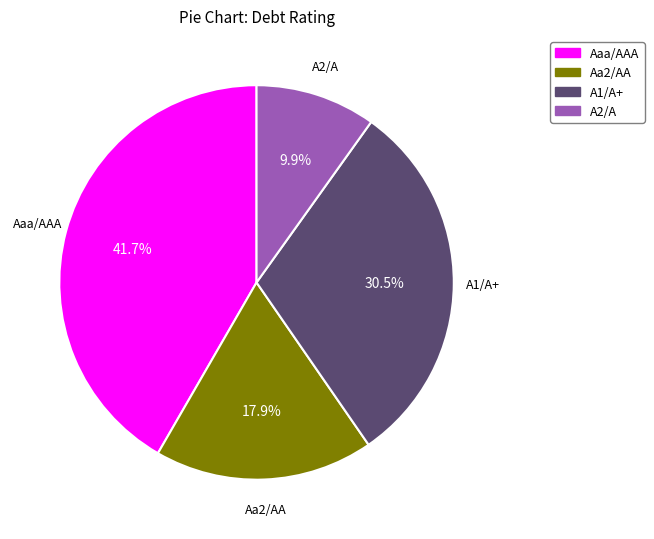

What is the largest slice in the pie chart?

Aaa/AAA